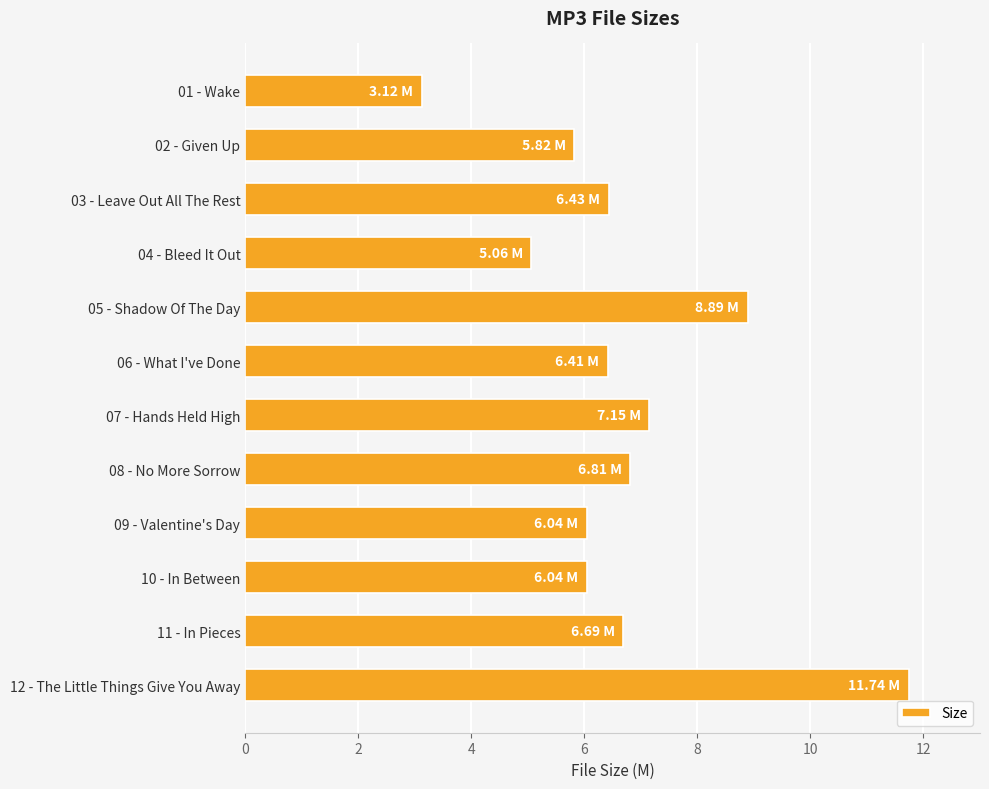

What is the change in value from 03 - Leave Out All The Rest to 12 - The Little Things Give You Away?

+5.3